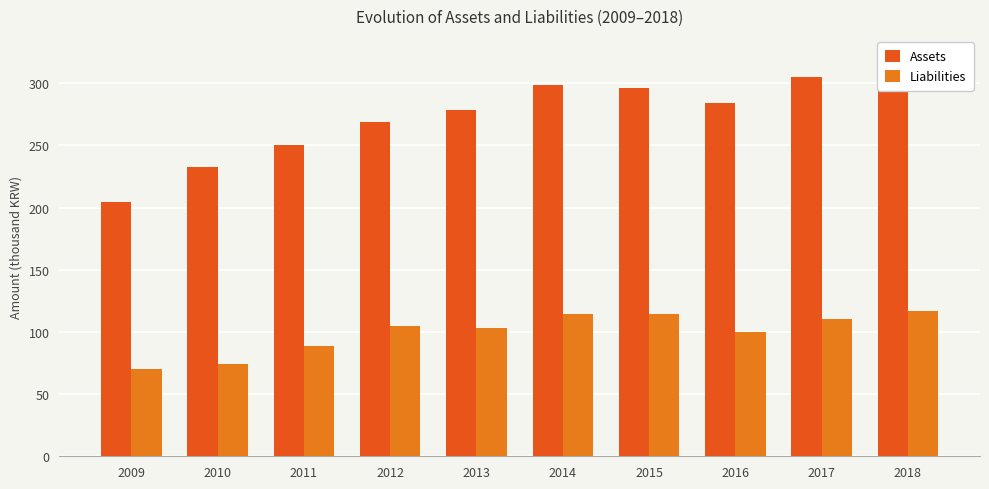

At which category does the chart reach its minimum across all series?

2009